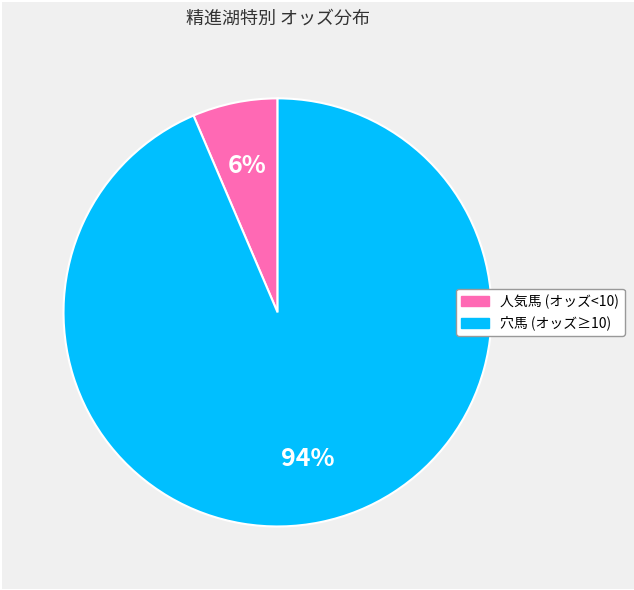

Does any single category account for the majority?

Yes